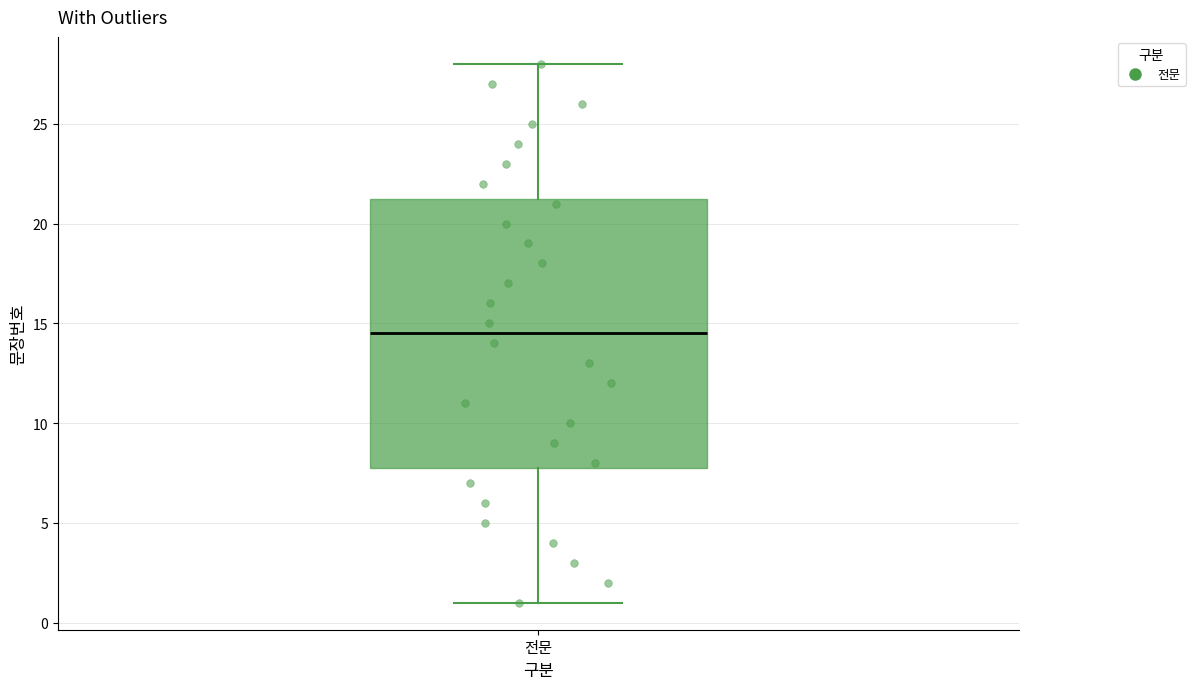

Where is the upper edge of the box for 전문 on the y-axis? The values are not printed on the chart, so give them approximately, as read against the axis.

21.5